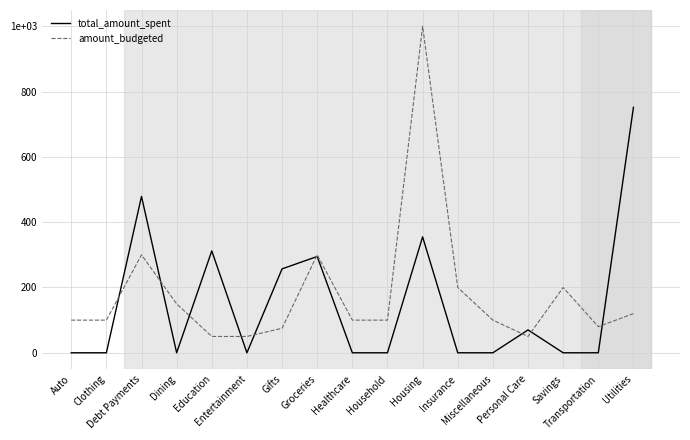

Does the chart display data point markers on the line(s)?

No